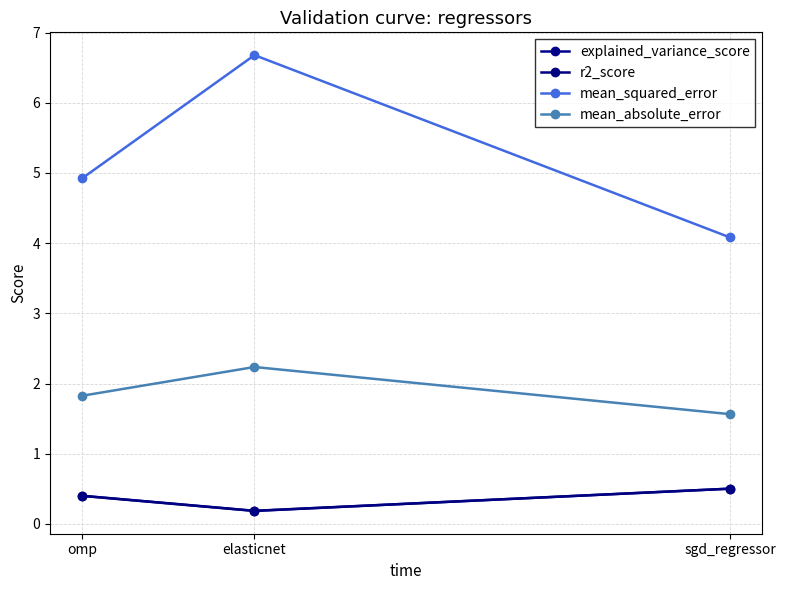

At which category is the sum across all series the highest?

elasticnet